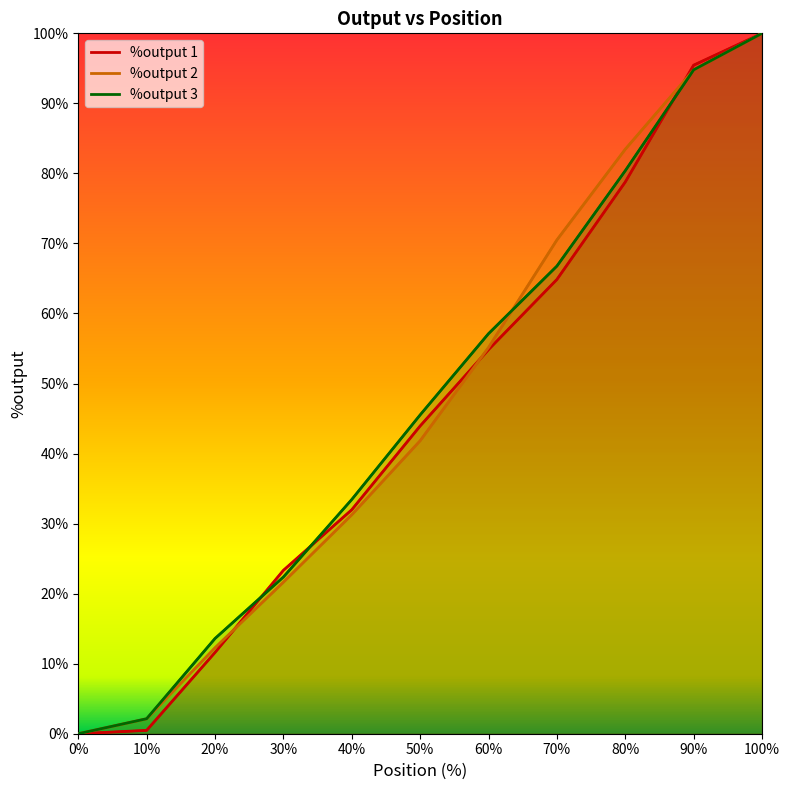

What is the spread (max minus min) of values at 20?

2.0